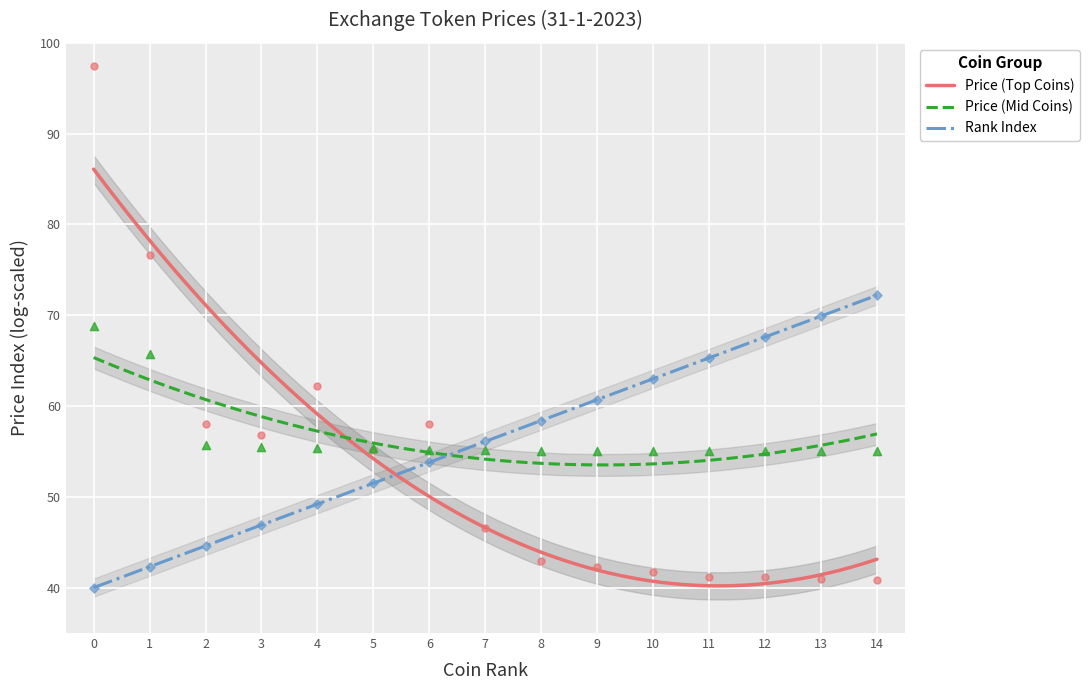

Which series has the largest total across all categories?

Price (Mid Coins)